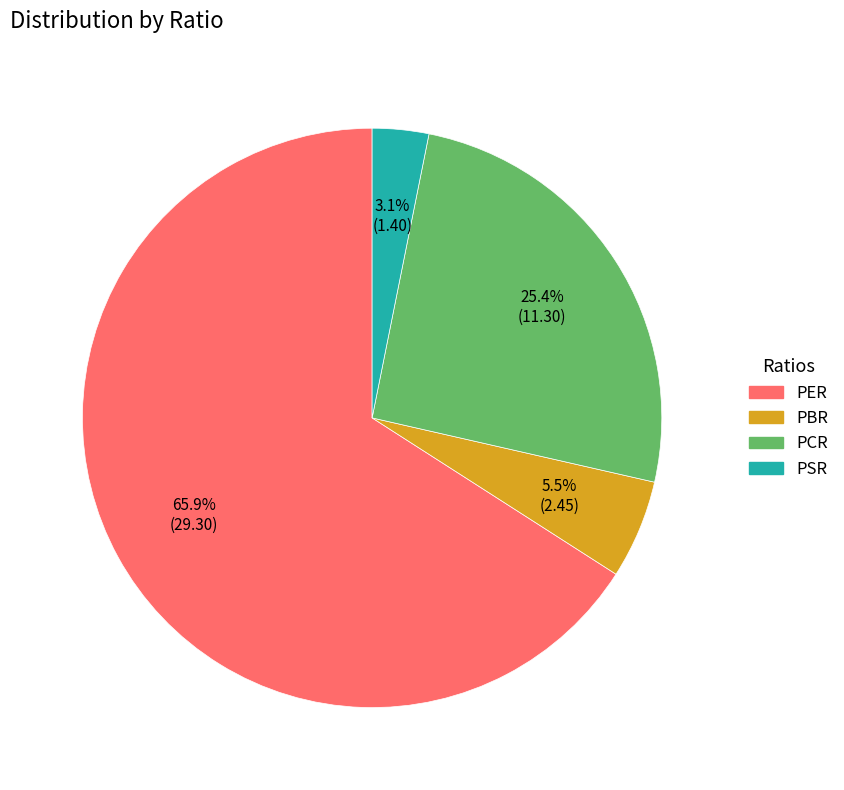

How many slices are in this pie chart?

4